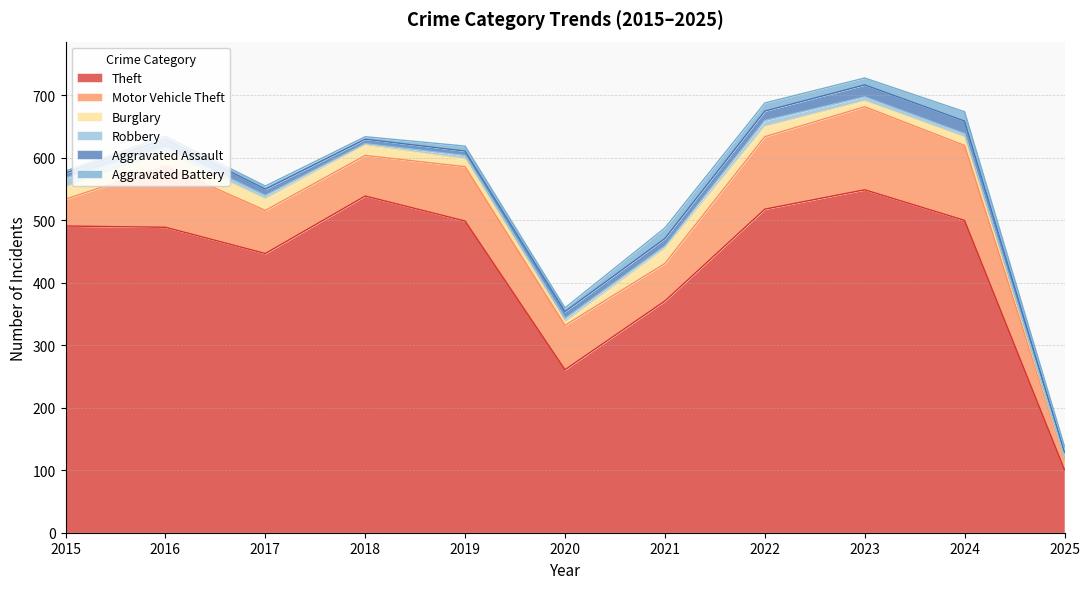

What is the value of the Robbery point at the 9th from the left?

7